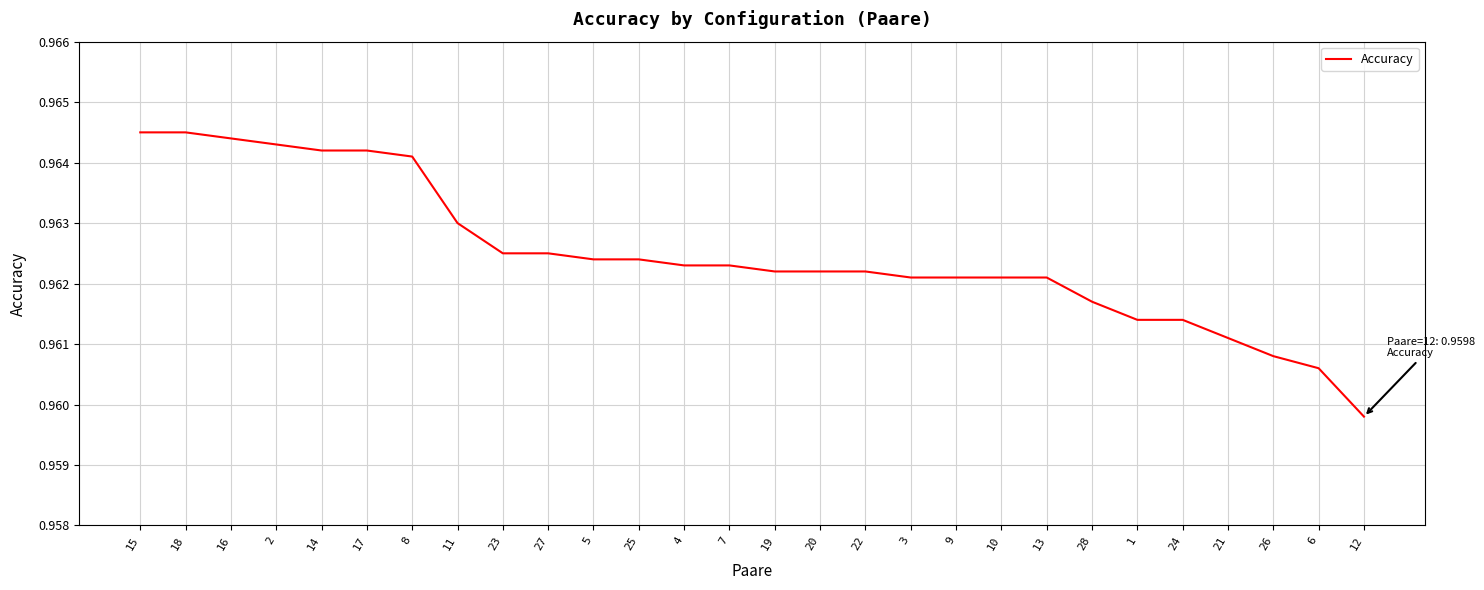

What position from the left is 4?

13